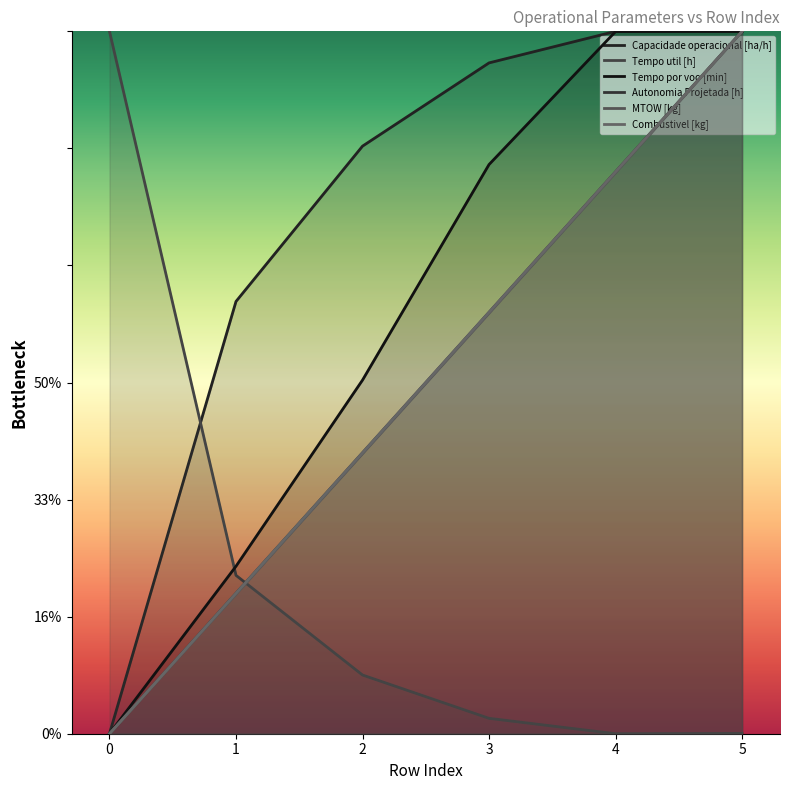

What is the maximum value for Autonomia Projetada [h]?

60.0